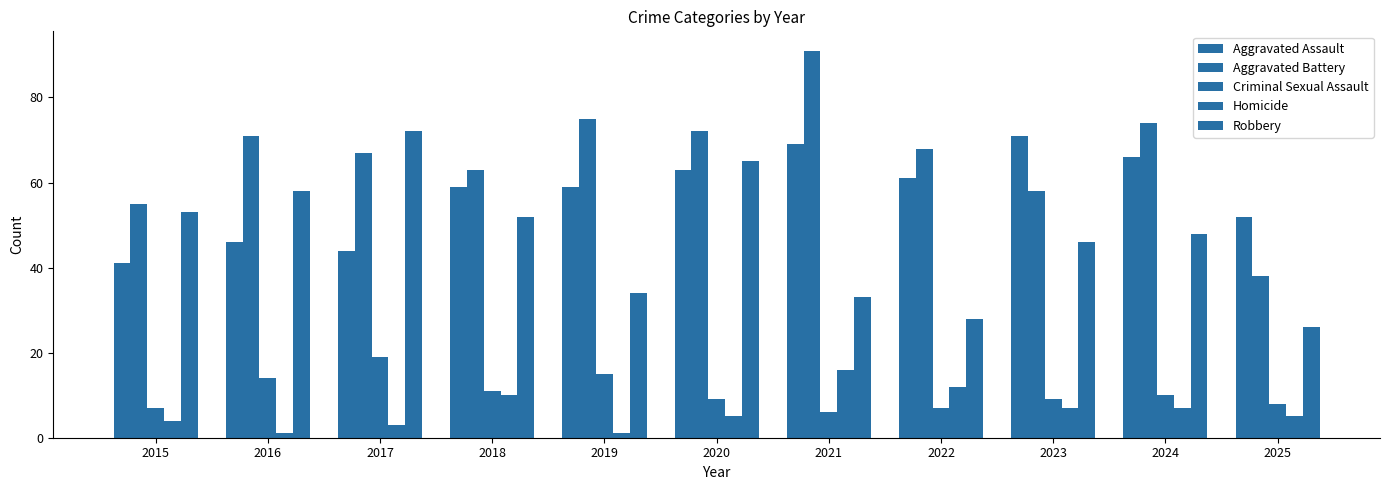

Where does the Aggravated Assault series first go above 59?

2020